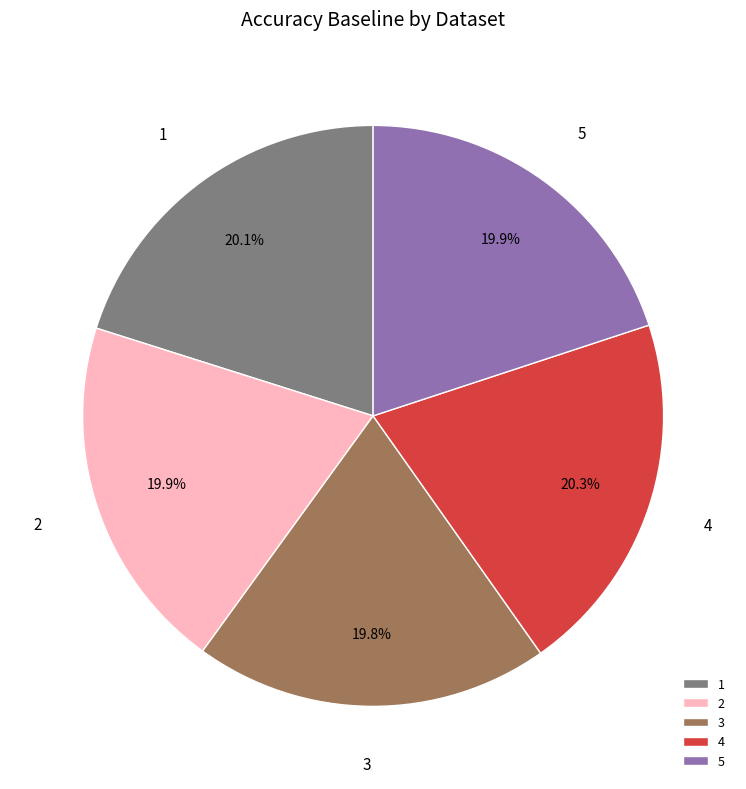

True or false: 4 accounts for 31% of the total.

False